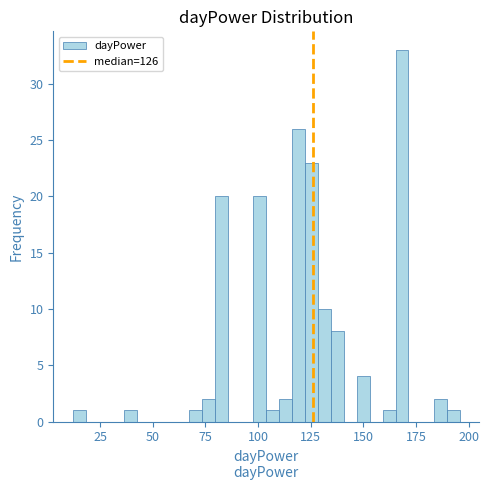

Around what value on the x-axis is the tallest bar? Give the approximate position of its centre, as read against the axis.

170